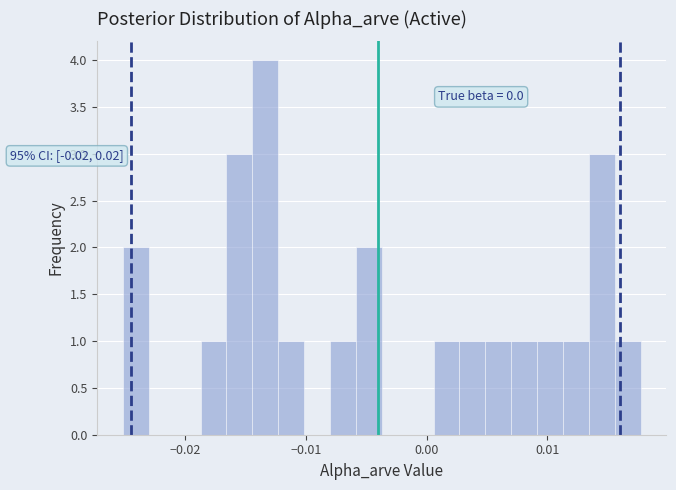

Read against the x-axis, roughly where is the centre of the tallest bar?

-0.013